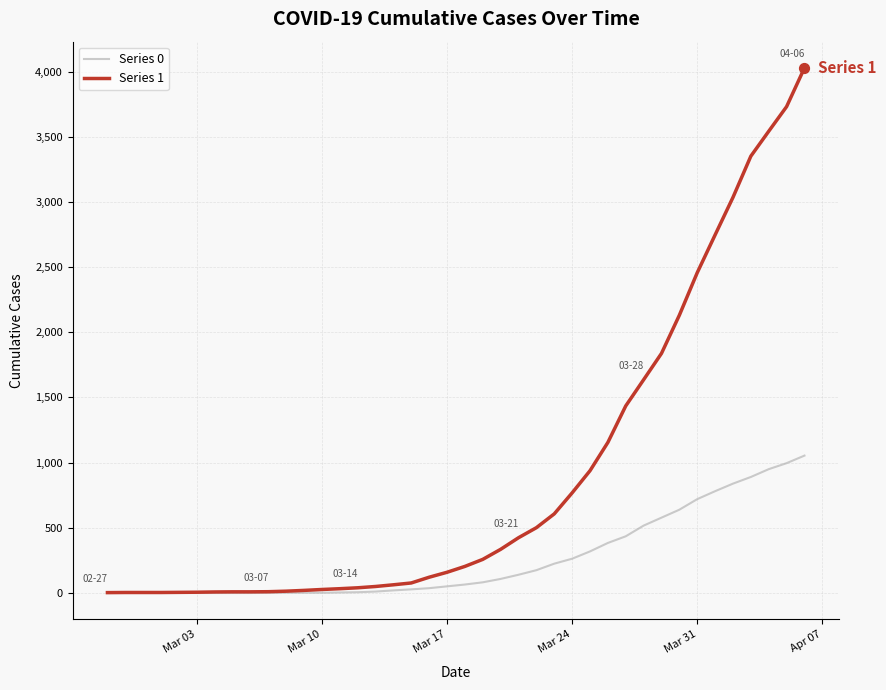

Which series has the largest total across all categories?

Series 1